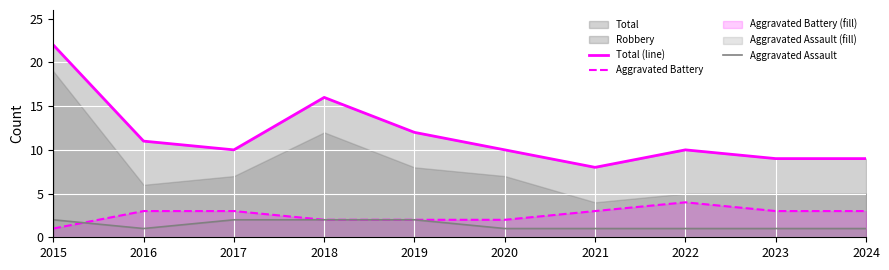

Reading left to right, extract all data points from this chart.

Total (line): 22	11	10	16	12	10	8	10	9	9
Aggravated Battery: 1	3	3	2	2	2	3	4	3	3
Aggravated Assault: 2	1	2	2	2	1	1	1	1	1